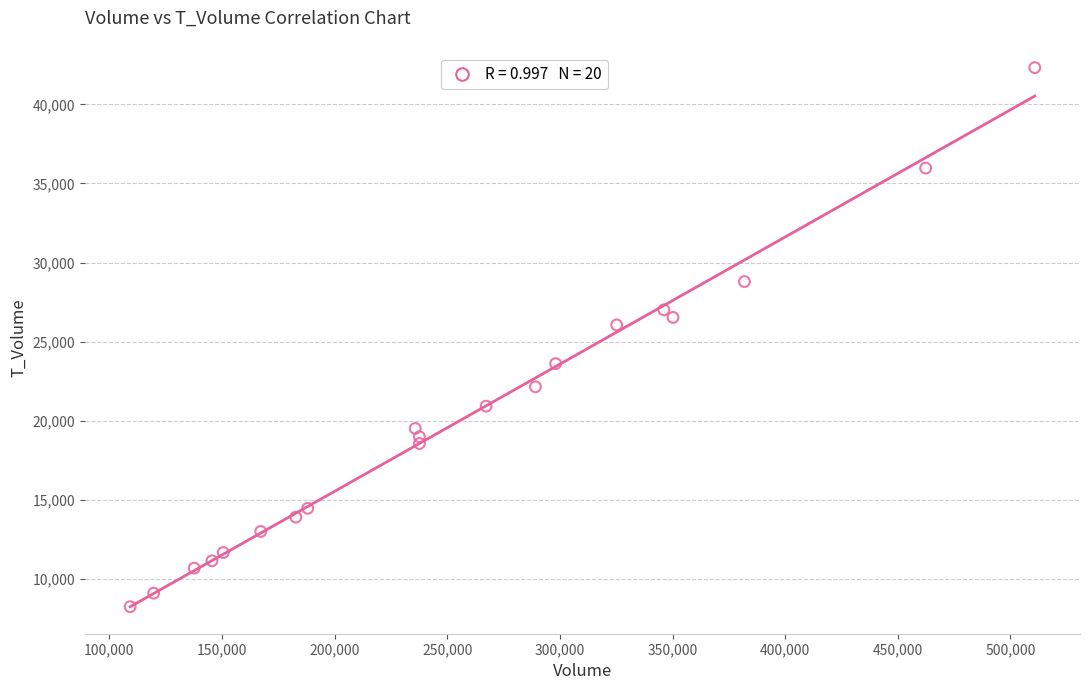

What is the range of Y values (max minus min)?

34078